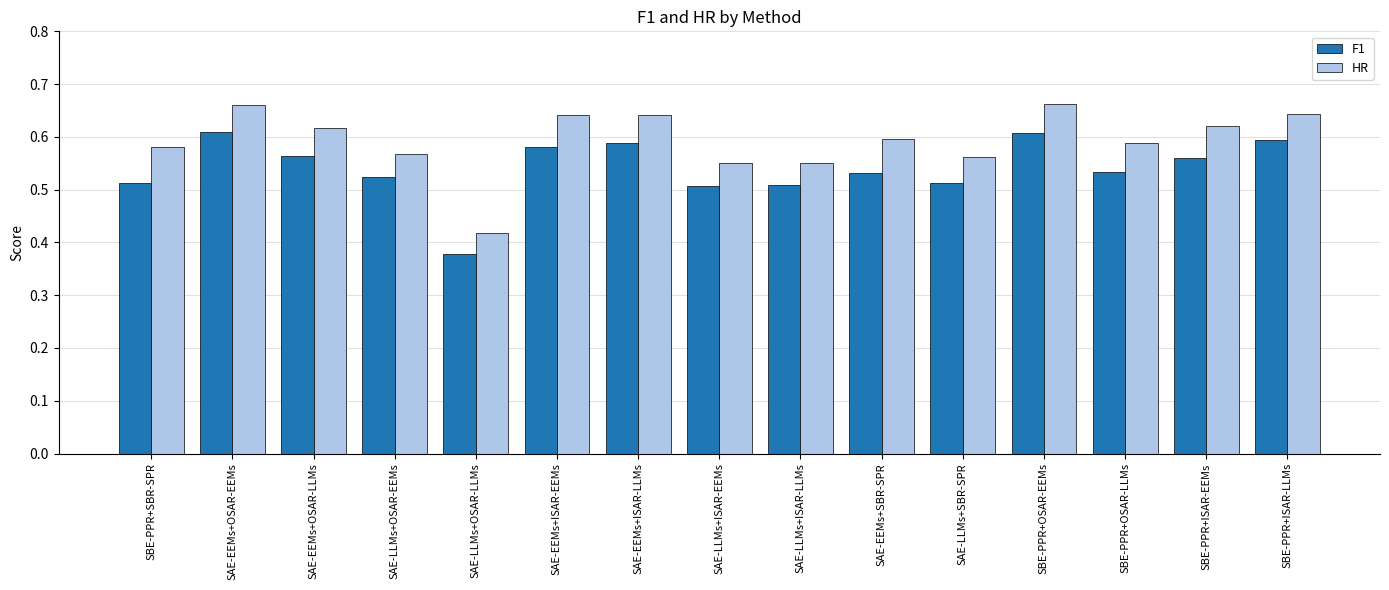

Which series has the largest range (max minus min)?

HR